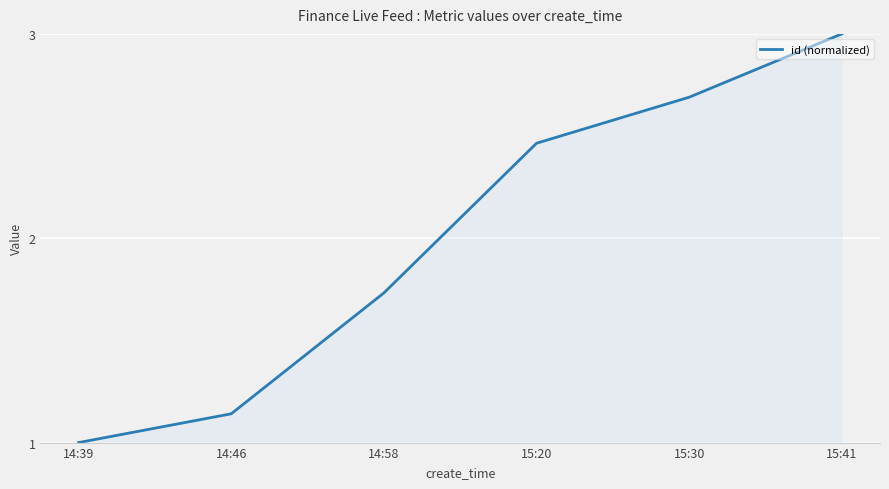

What is the change in value from 14:46 to 15:30?

+1.5